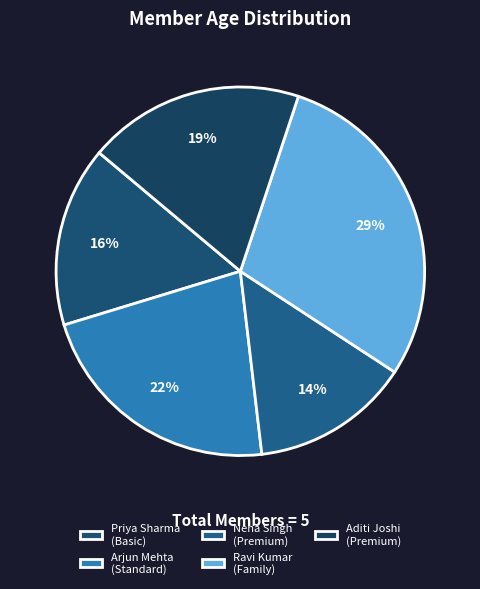

Which category has the smallest portion of the pie?

Neha Singh